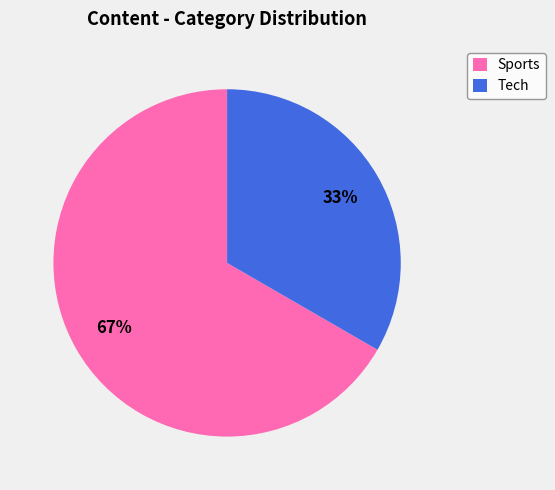

Which slice is the largest?

Sports